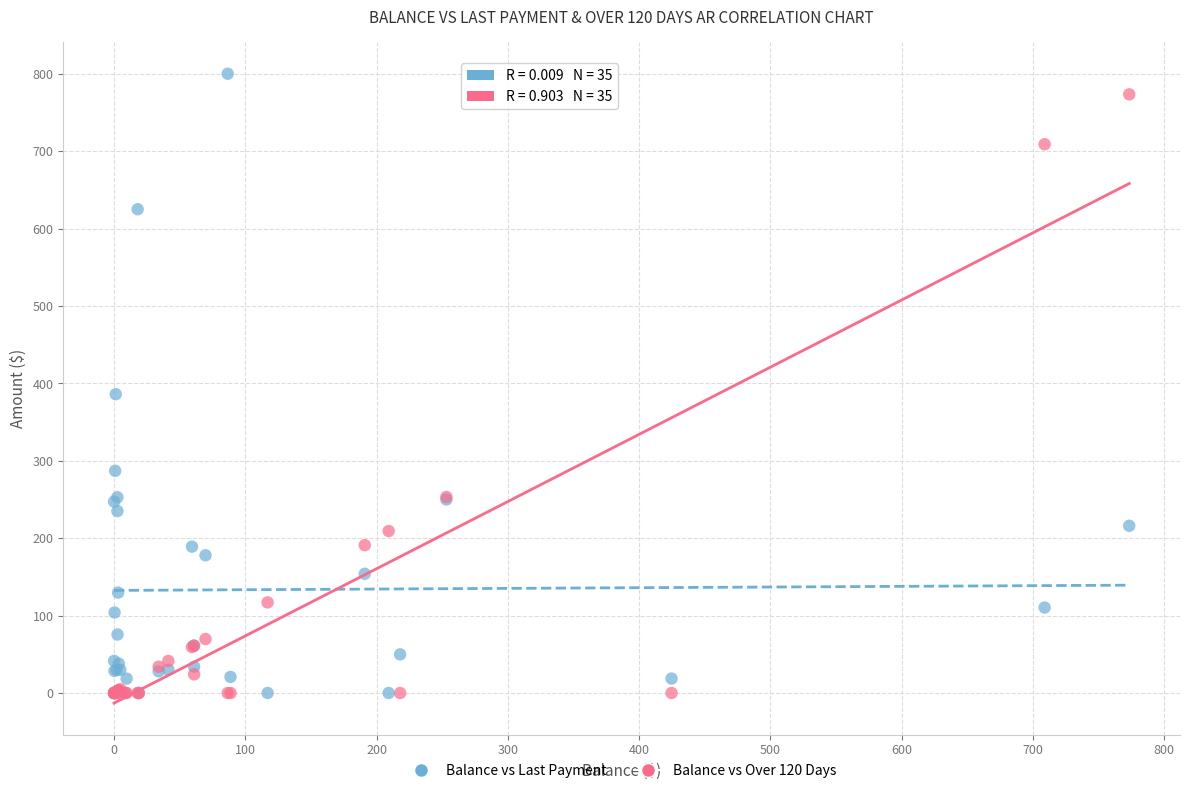

What are all the series names shown in the legend?

Balance vs Last Payment, Balance vs Over 120 Days